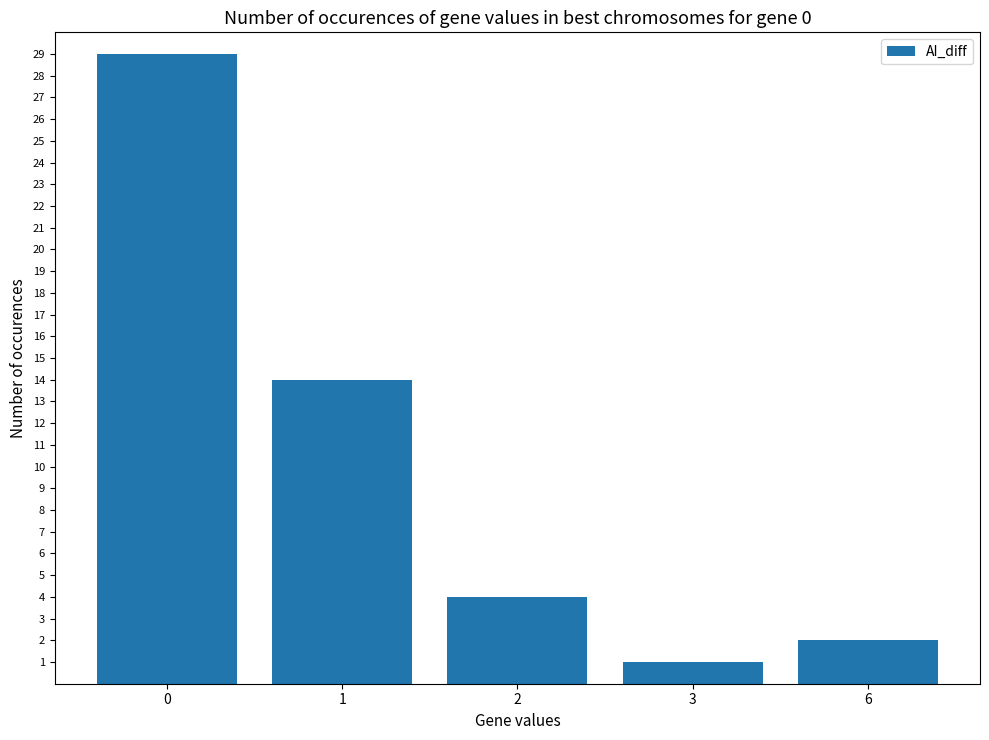

Which label corresponds to the smallest value in the chart?

3